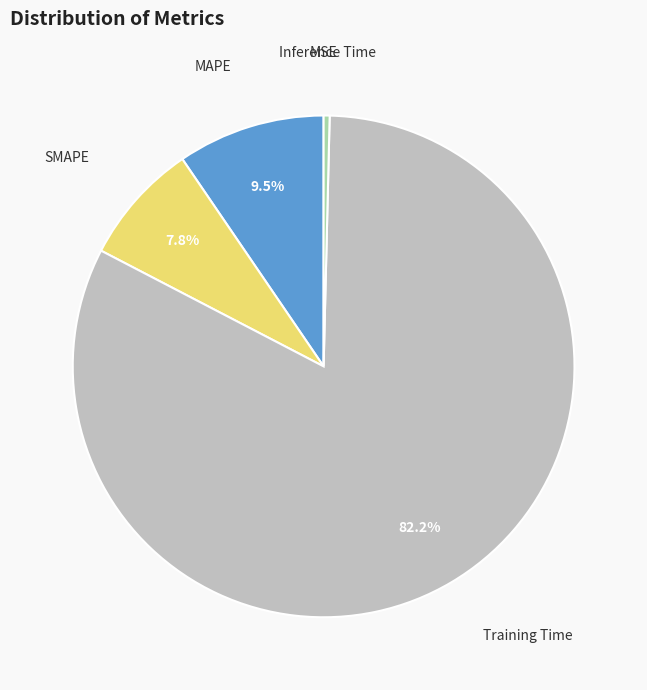

What is the largest slice in the pie chart?

Training Time